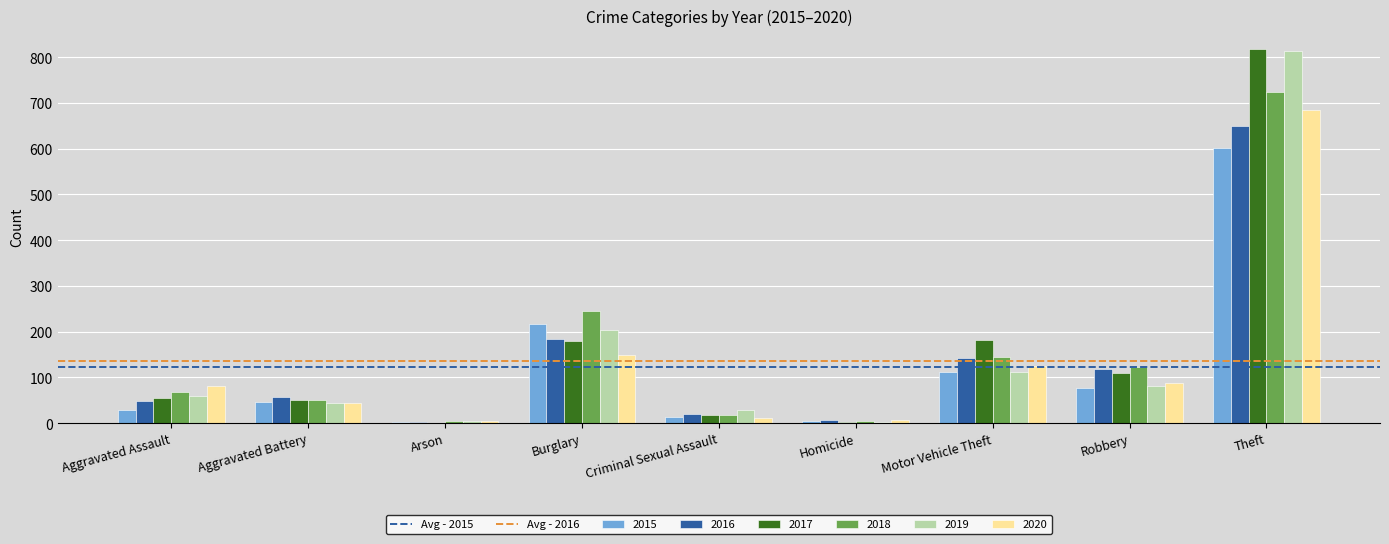

At which label is 2019 closest to 408?

Burglary